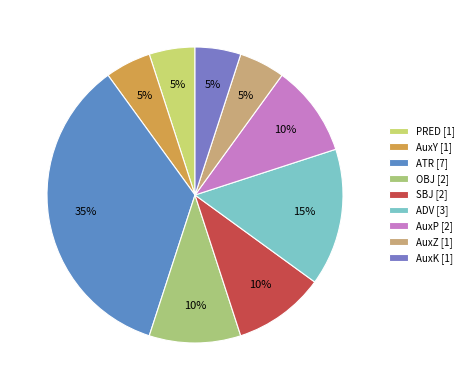

Do ATR and PRED together represent more than half of the pie?

No